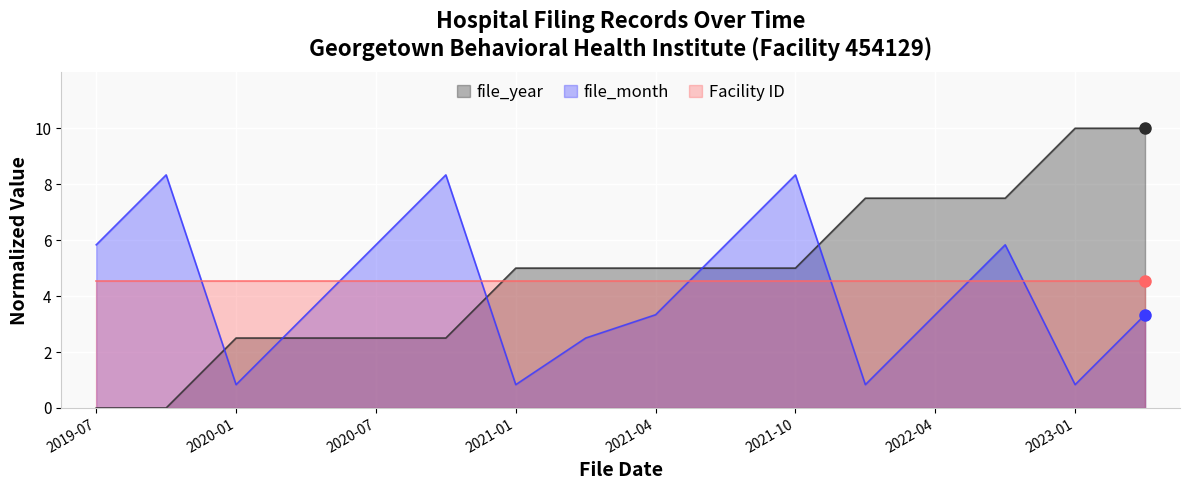

Count the number of data series in this chart.

3